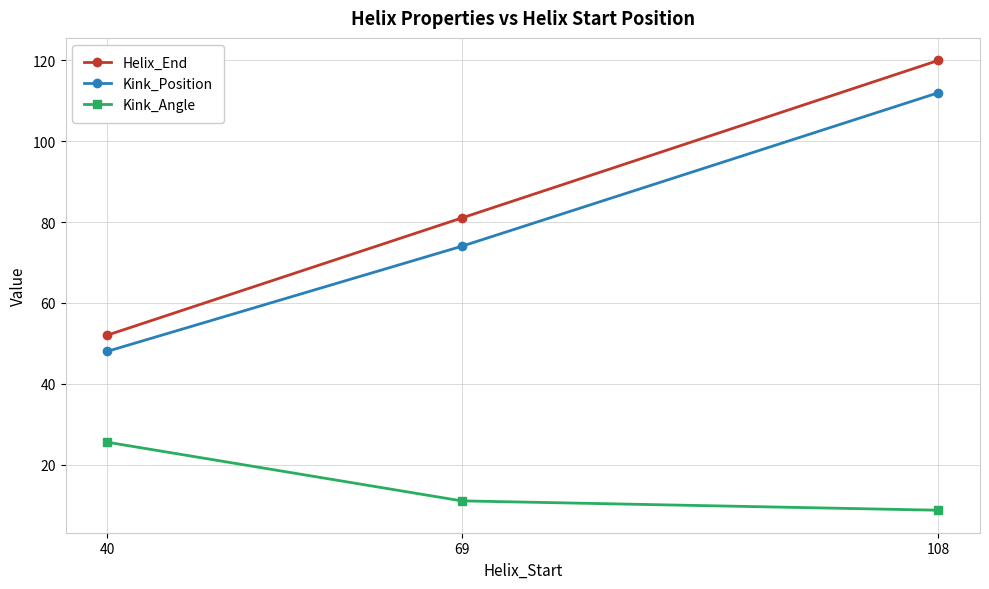

At which category does the chart reach its minimum across all series?

108